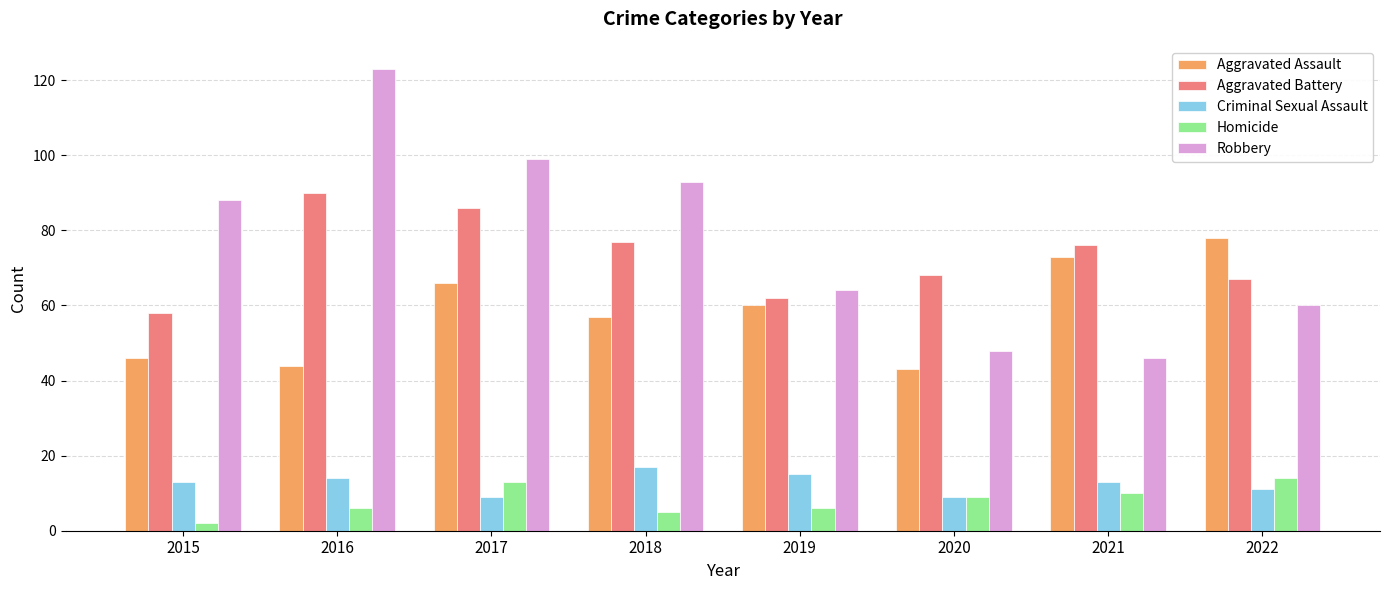

Are the bars grouped side by side (vs. stacked)?

Yes